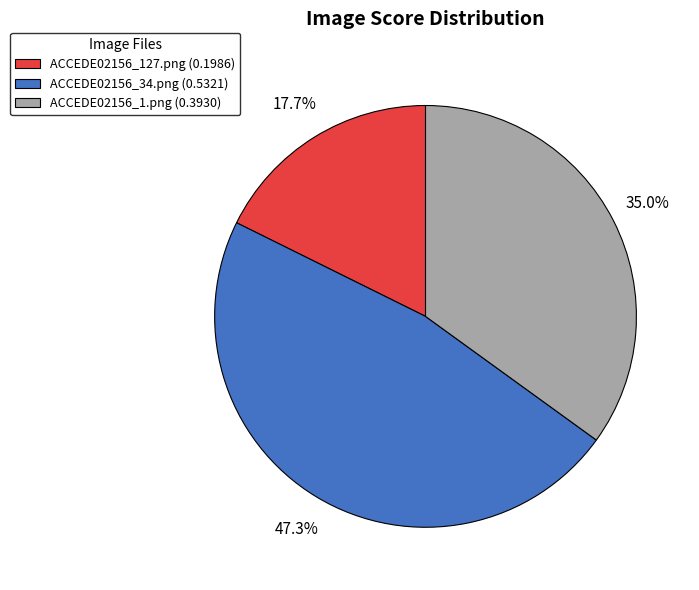

What is the largest slice in the pie chart?

ACCEDE02156_34.png